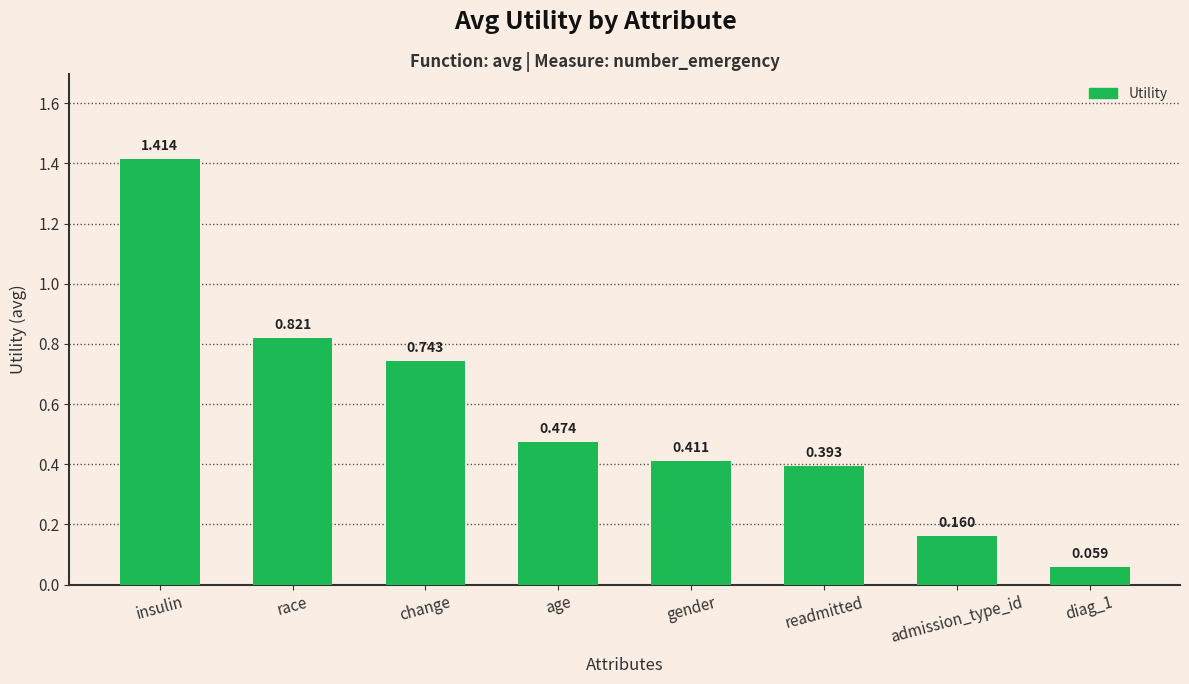

What is the label of the 6th bar from the right?

change